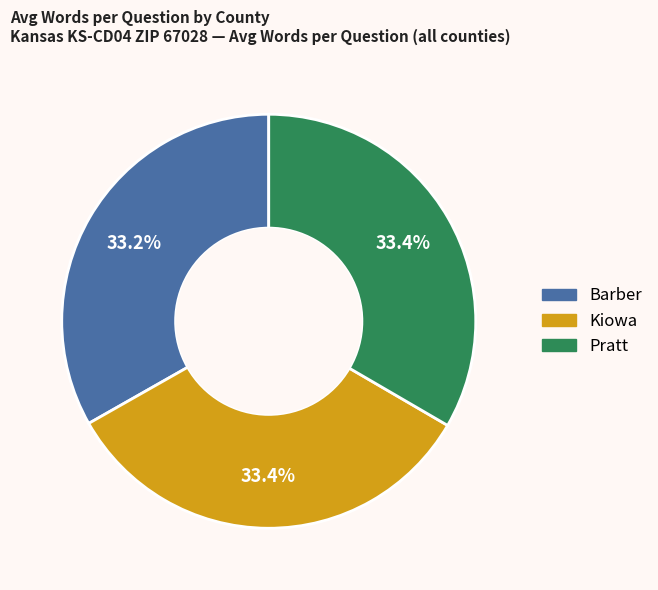

Does any single category account for the majority?

No